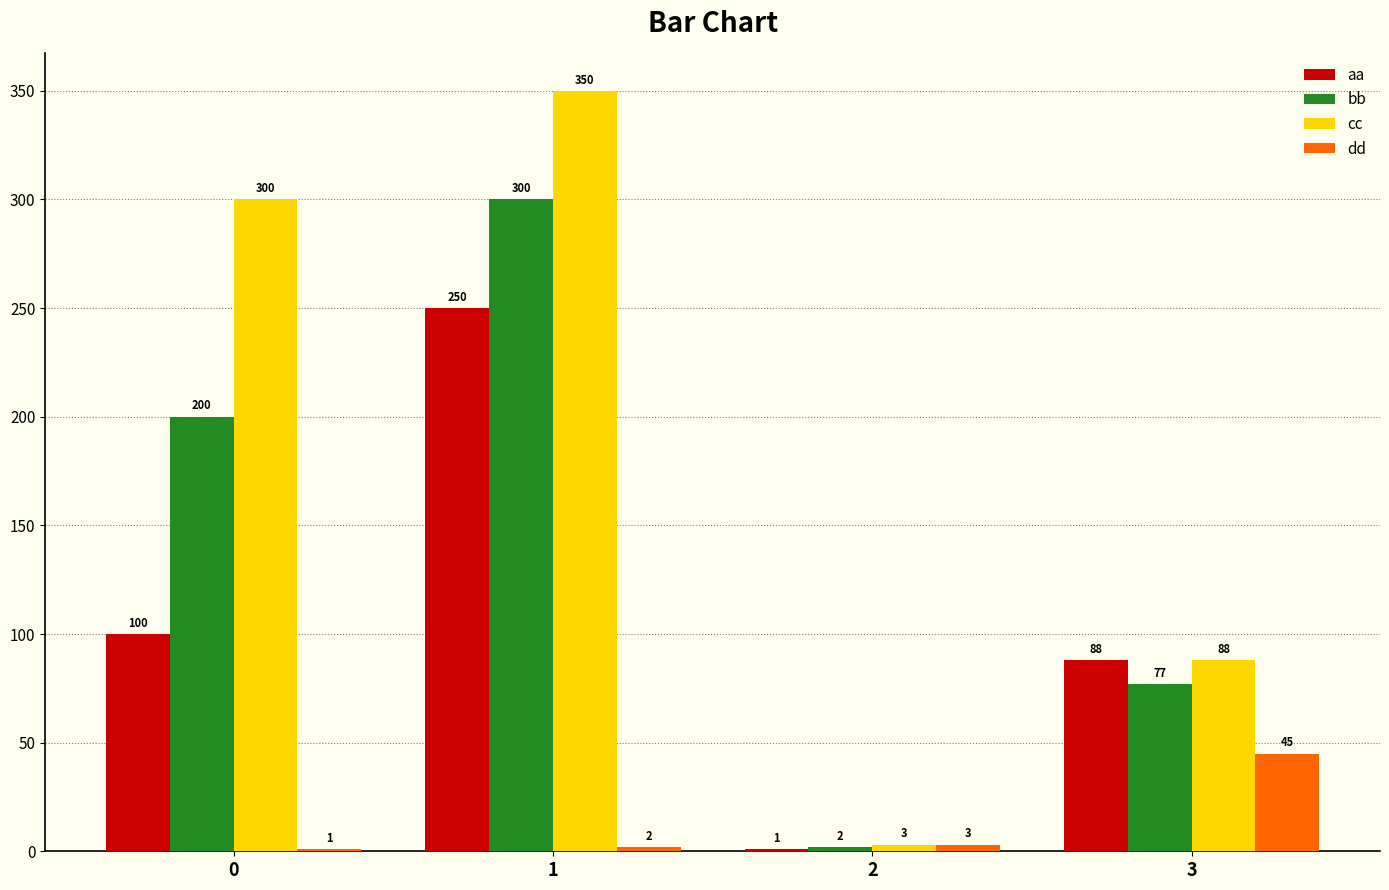

Where is dd nearest to the value 23?

2